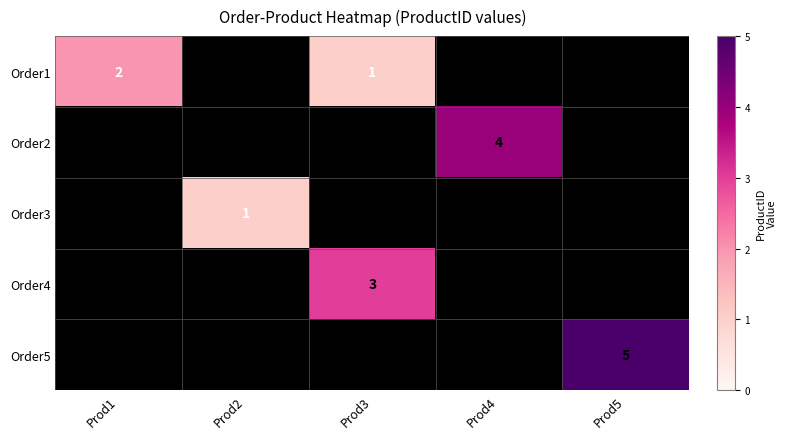

Is it true that Order2 equals 4 at Prod4?

True